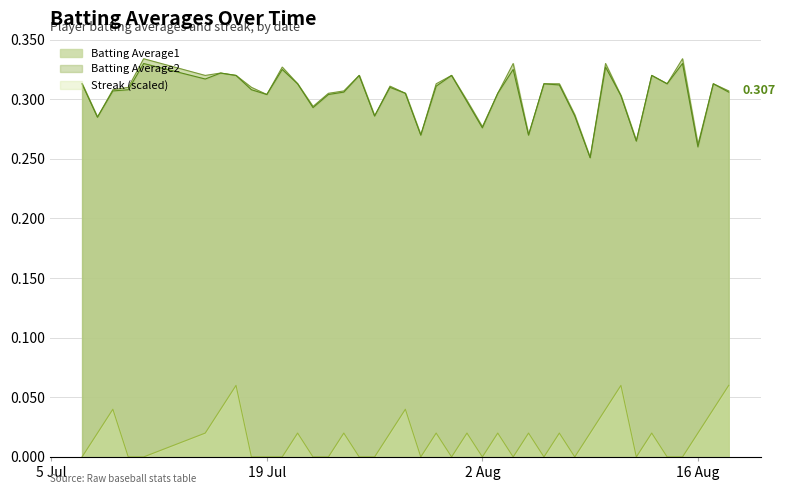

At how many categories does at least one series exceed 0?

40